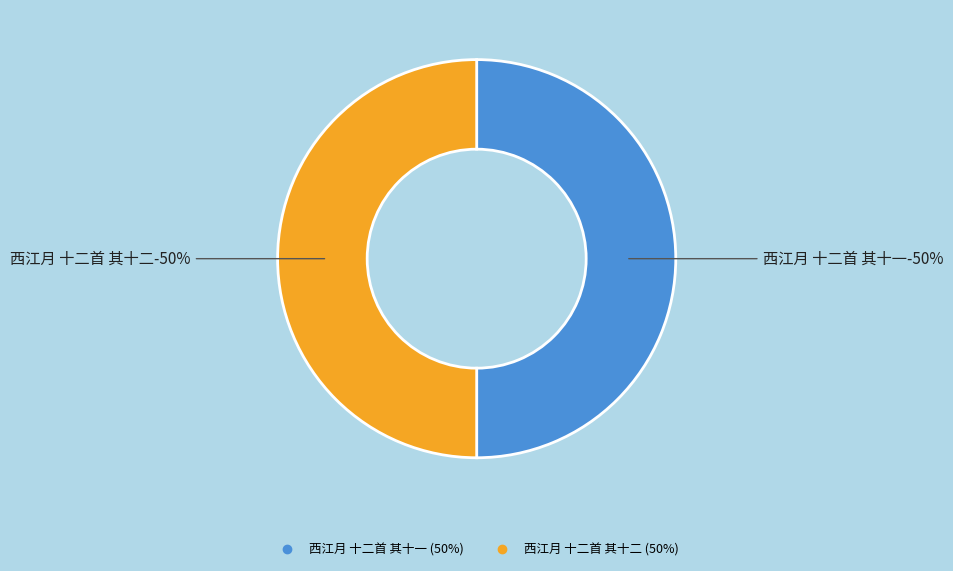

The 西江月 十二首 其十二 slice represents 50% of the pie. True or false?

True